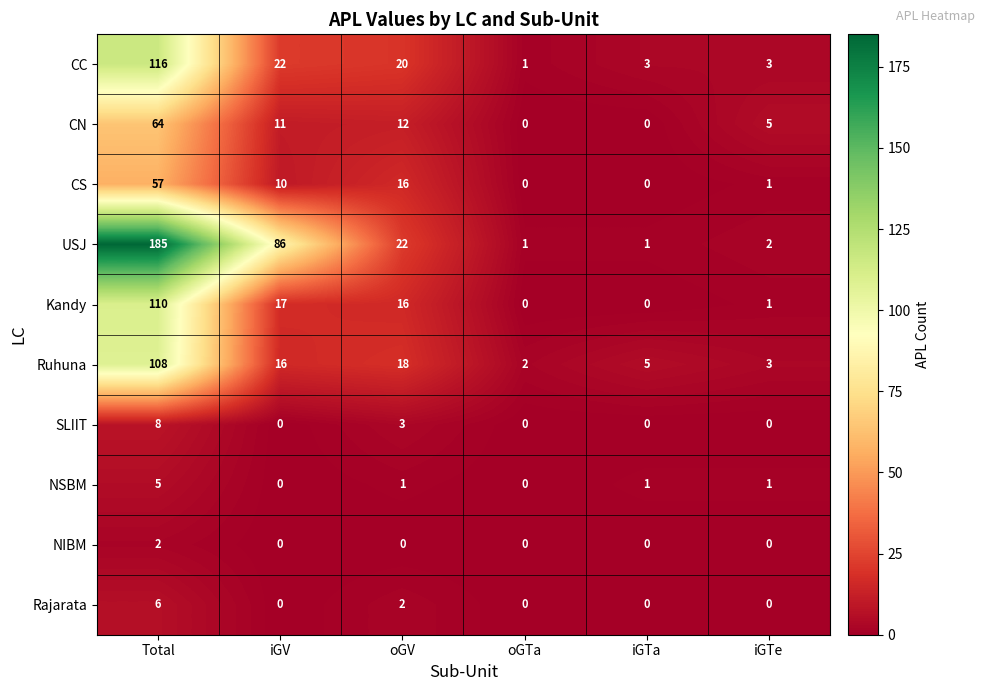

List the series in order of their peak value, lowest first.

NIBM, NSBM, Rajarata, SLIIT, CS, CN, Ruhuna, Kandy, CC, USJ